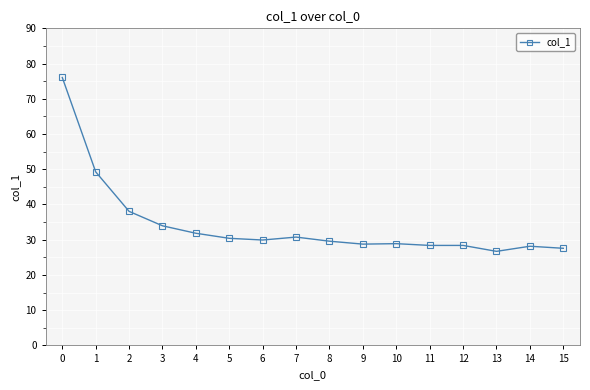

What is the approximate value at 10?

28.9